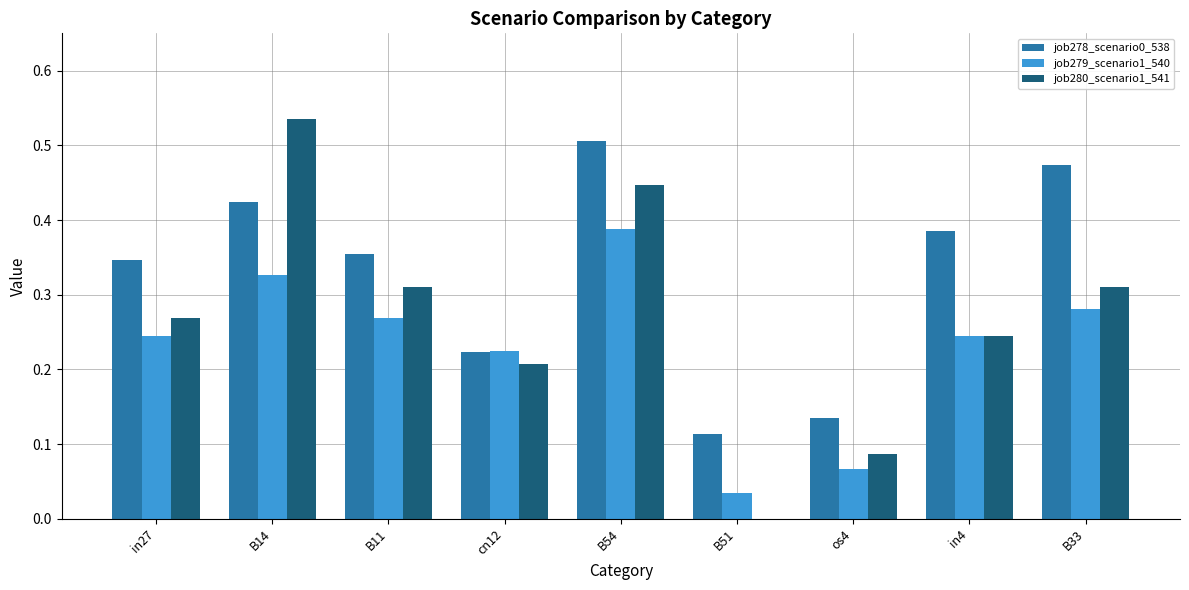

How many job278_scenario0_538 values are between 0 and 1?

9